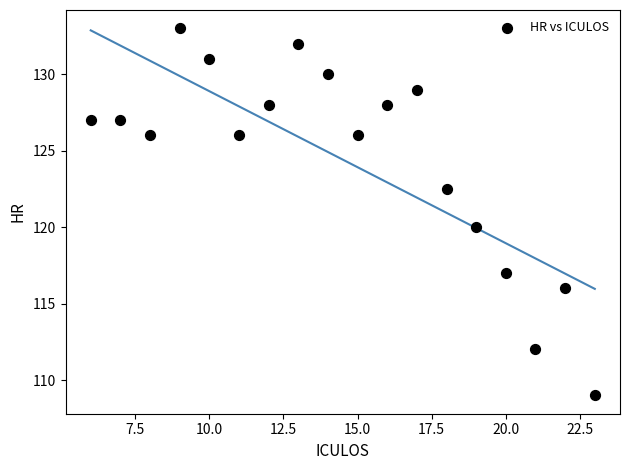

What is the range of Y values (max minus min)?

24.0